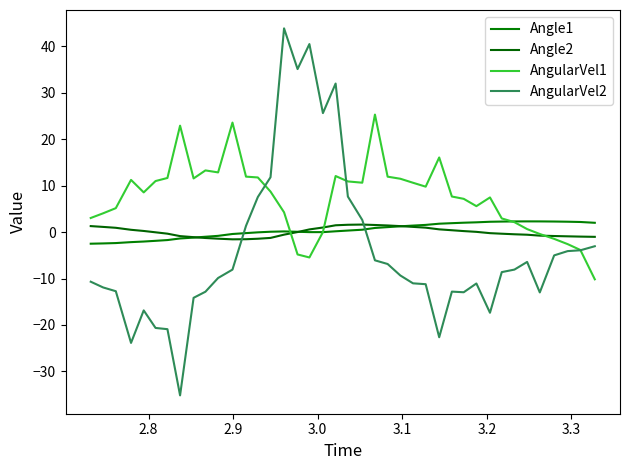

List the series in order of their peak value, highest first.

AngularVel2, AngularVel1, Angle1, Angle2